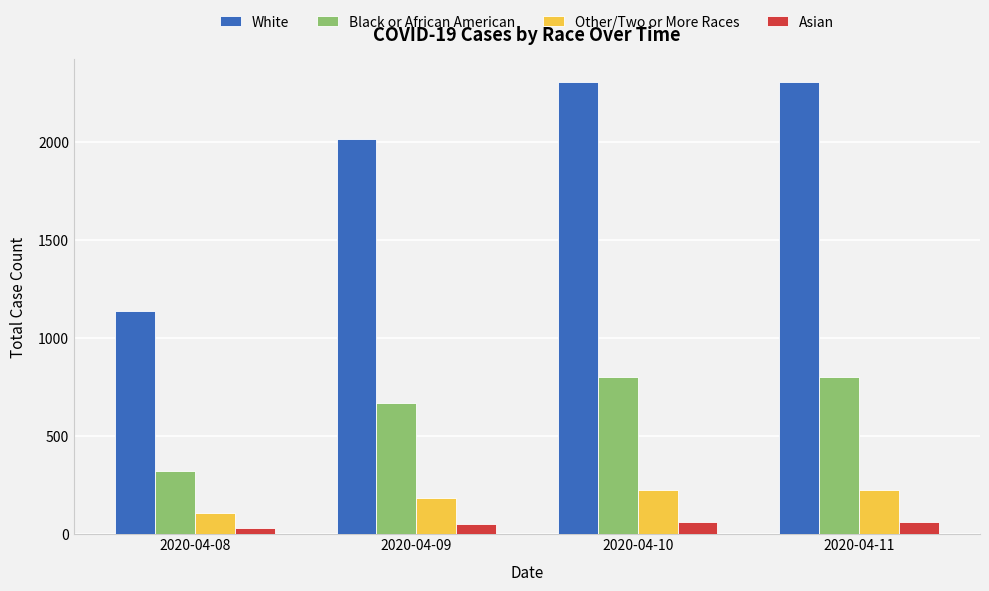

Is it true that Asian equals 32 at 2020-04-08?

True